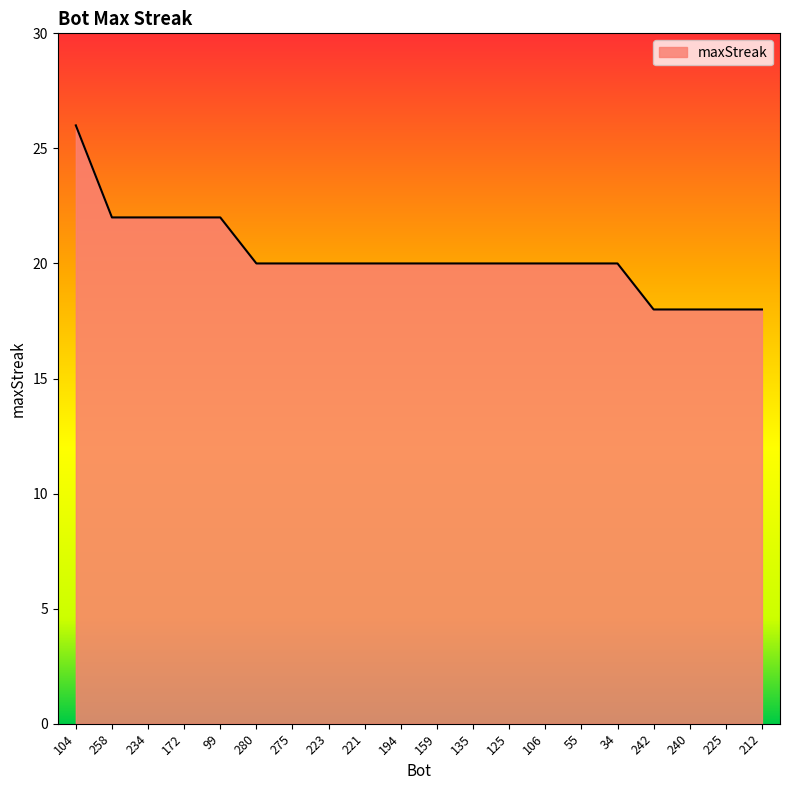

Reading right to left, list all the values displayed in this chart.

212=18	225=18	240=18	242=18	34=20	55=20	106=20	125=20	135=20	159=20	194=20	221=20	223=20	275=20	280=20	99=22	172=22	234=22	258=22	104=26